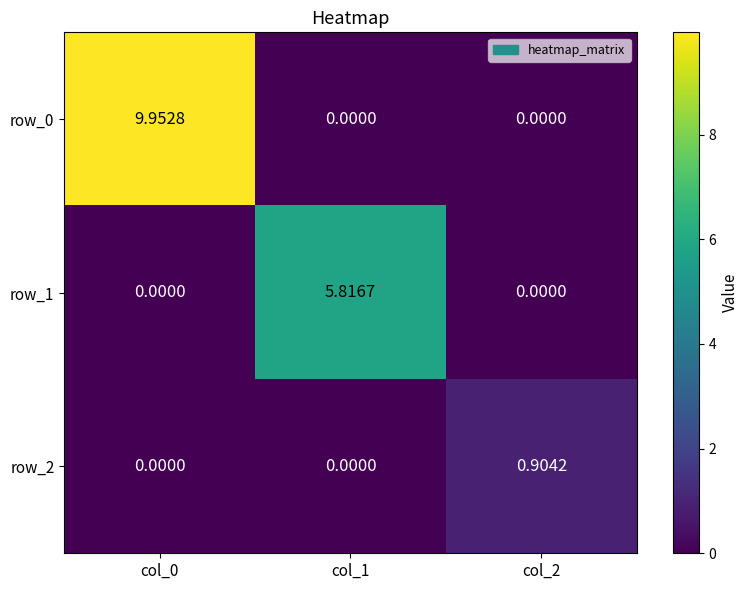

How many values in row_0 are above zero?

1